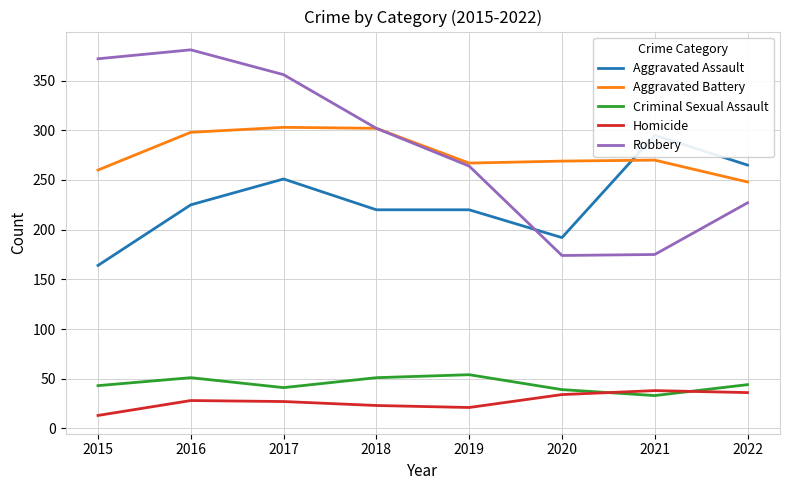

List the series in order of their peak value, lowest first.

Homicide, Criminal Sexual Assault, Aggravated Assault, Aggravated Battery, Robbery